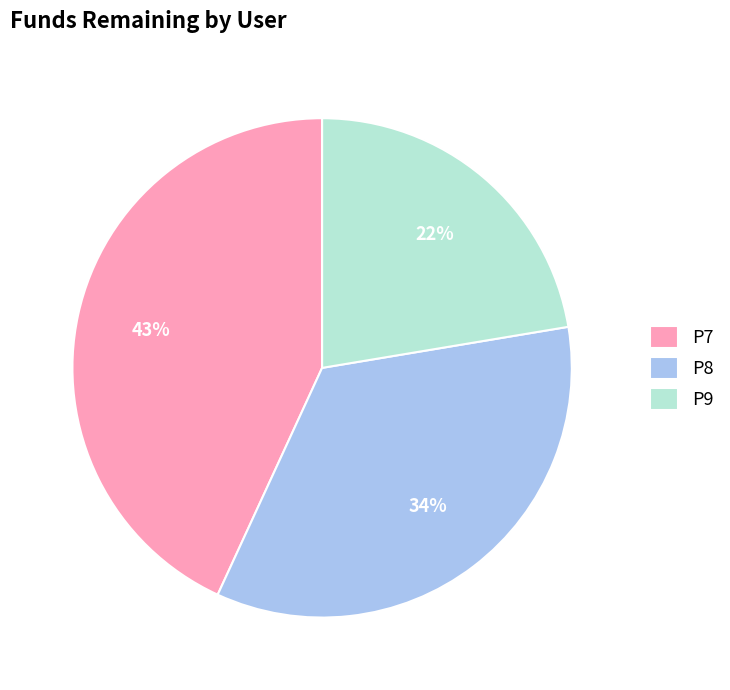

To the nearest percent, what is the average slice percentage?

33%